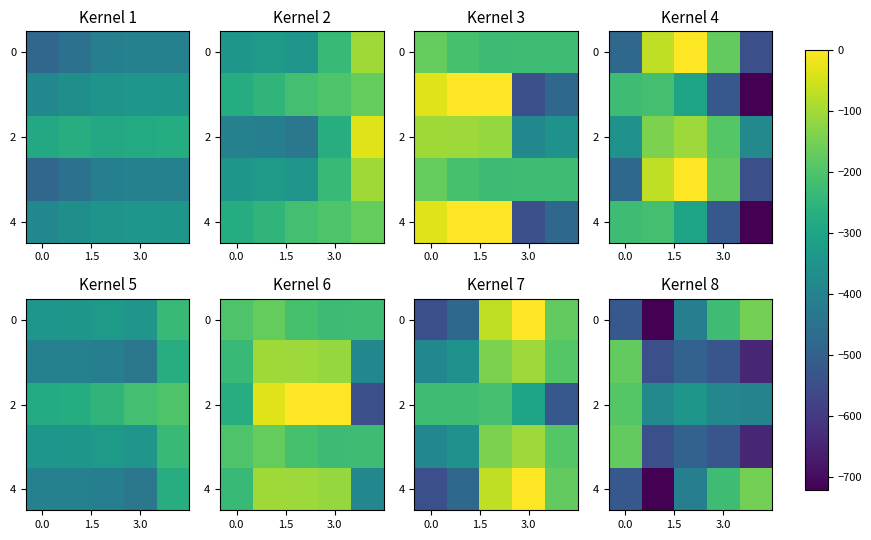

What is the minimum value shown in the chart?

-721.2